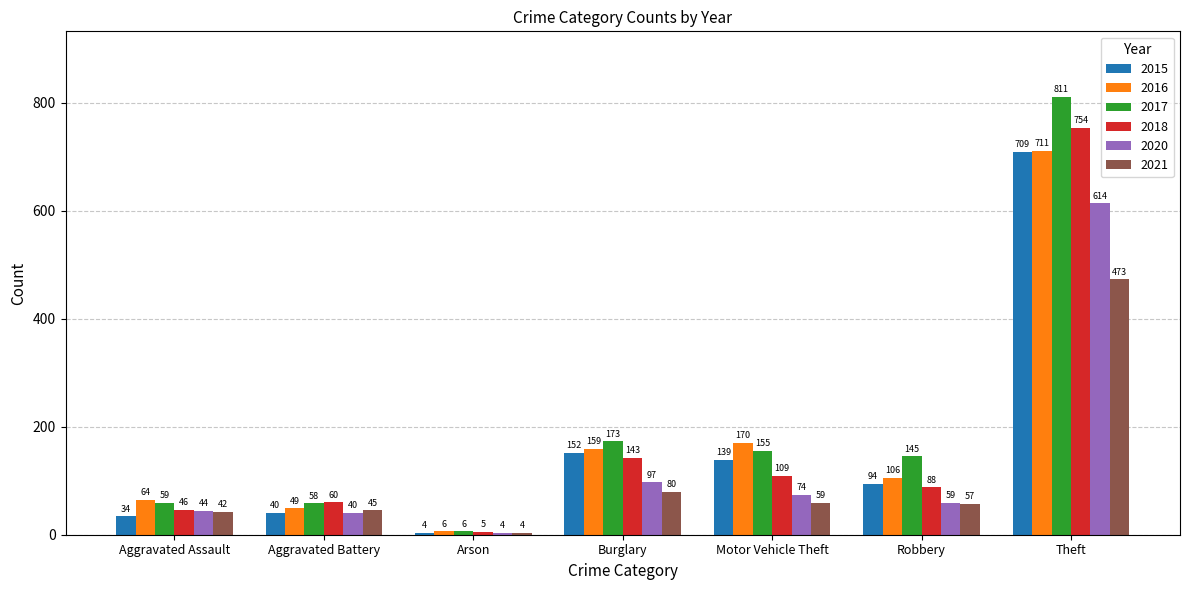

Reading left to right, transcribe all the data shown in this chart.

2015: Aggravated Assault=34	Aggravated Battery=40	Arson=4	Burglary=152	Motor Vehicle Theft=139	Robbery=94	Theft=709
2016: Aggravated Assault=64	Aggravated Battery=49	Arson=6	Burglary=159	Motor Vehicle Theft=170	Robbery=106	Theft=711
2017: Aggravated Assault=59	Aggravated Battery=58	Arson=6	Burglary=173	Motor Vehicle Theft=155	Robbery=145	Theft=811
2018: Aggravated Assault=46	Aggravated Battery=60	Arson=5	Burglary=143	Motor Vehicle Theft=109	Robbery=88	Theft=754
2020: Aggravated Assault=44	Aggravated Battery=40	Arson=4	Burglary=97	Motor Vehicle Theft=74	Robbery=59	Theft=614
2021: Aggravated Assault=42	Aggravated Battery=45	Arson=4	Burglary=80	Motor Vehicle Theft=59	Robbery=57	Theft=473